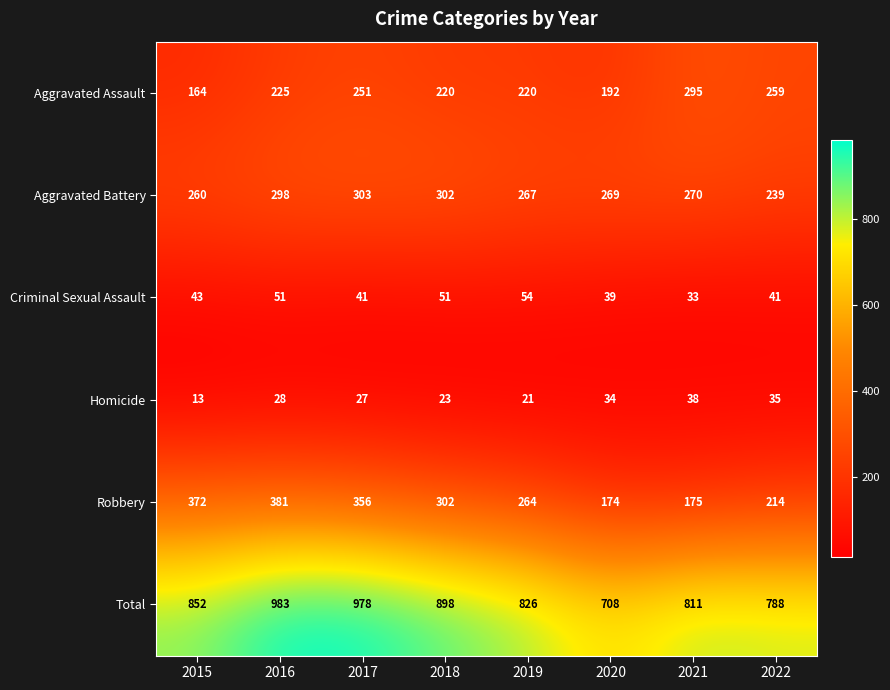

At which category is the sum across all series the highest?

2016